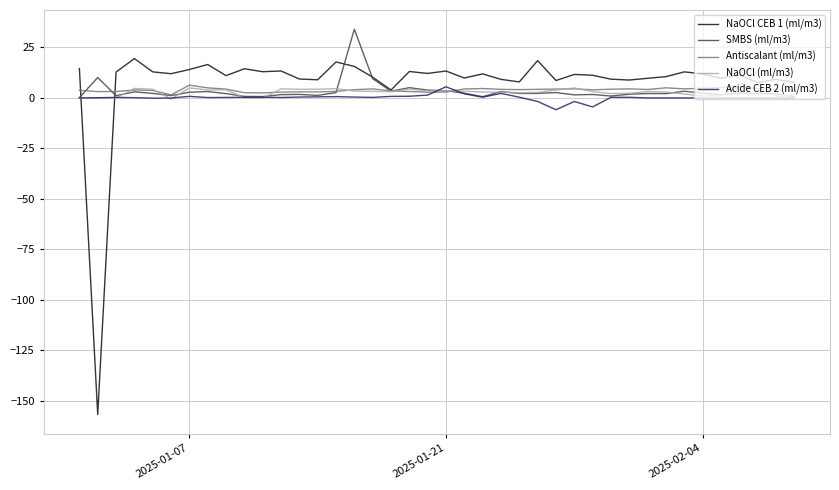

What is the lowest value of the Acide CEB 2 (ml/m3) series?

-5.8